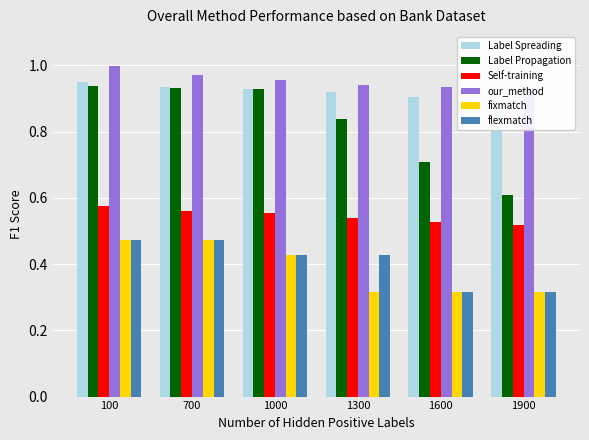

The flexmatch series shows 0.3 at 1300. True or false?

False